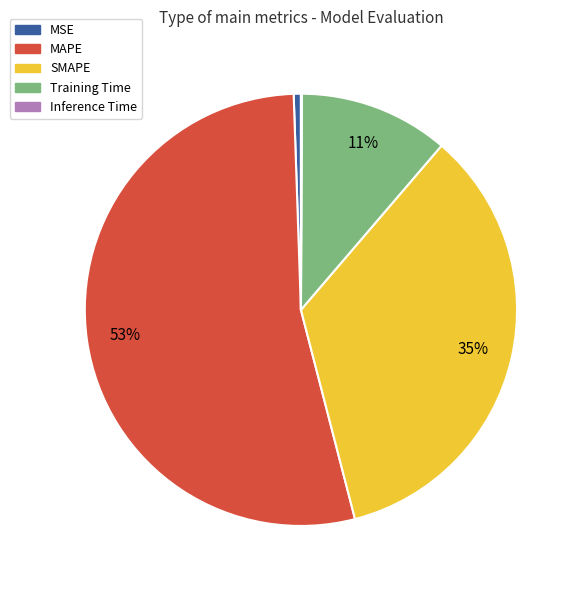

To the nearest percent, what is the difference between the largest and smallest slice percentages?

53%